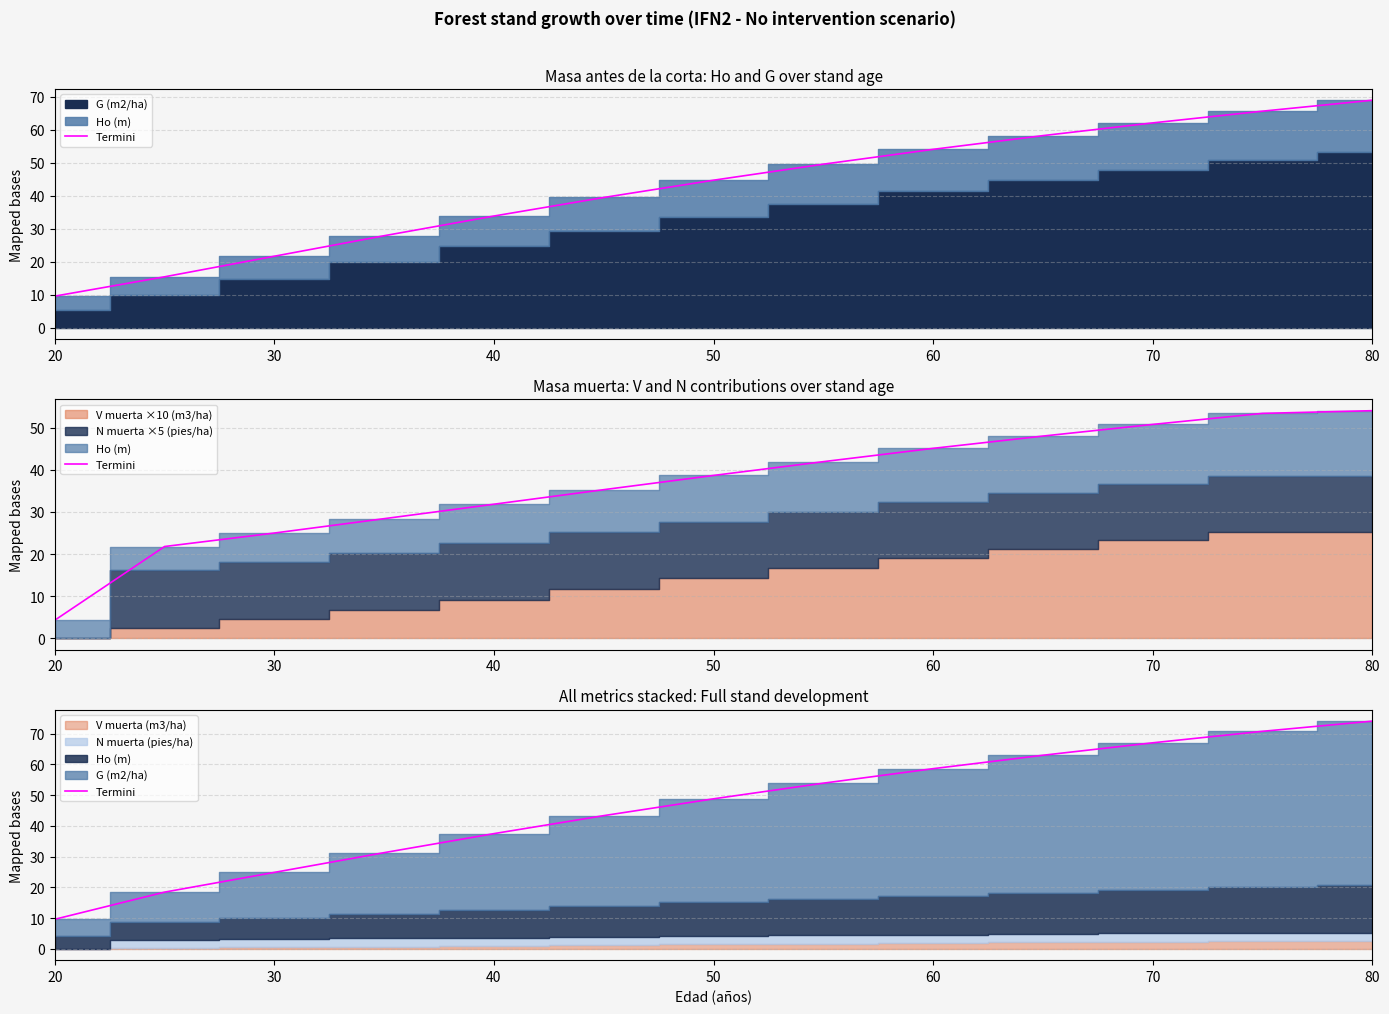

What is the value of the 13th point from the left?

74.0